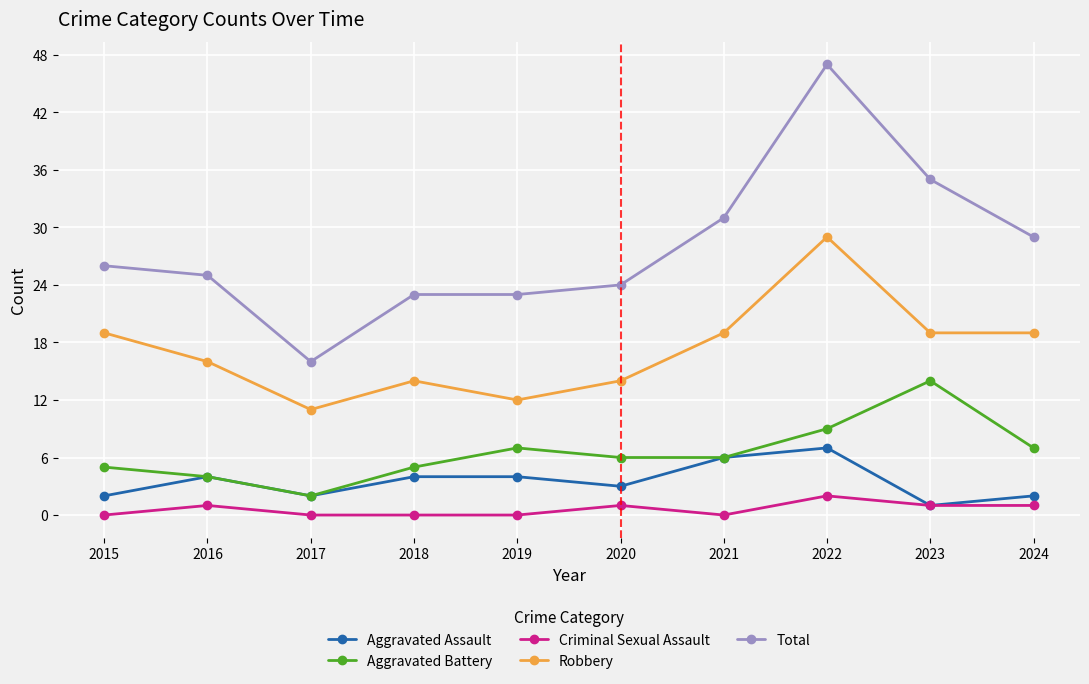

In Robbery, how many points are higher than both neighbors (excluding endpoints)?

2